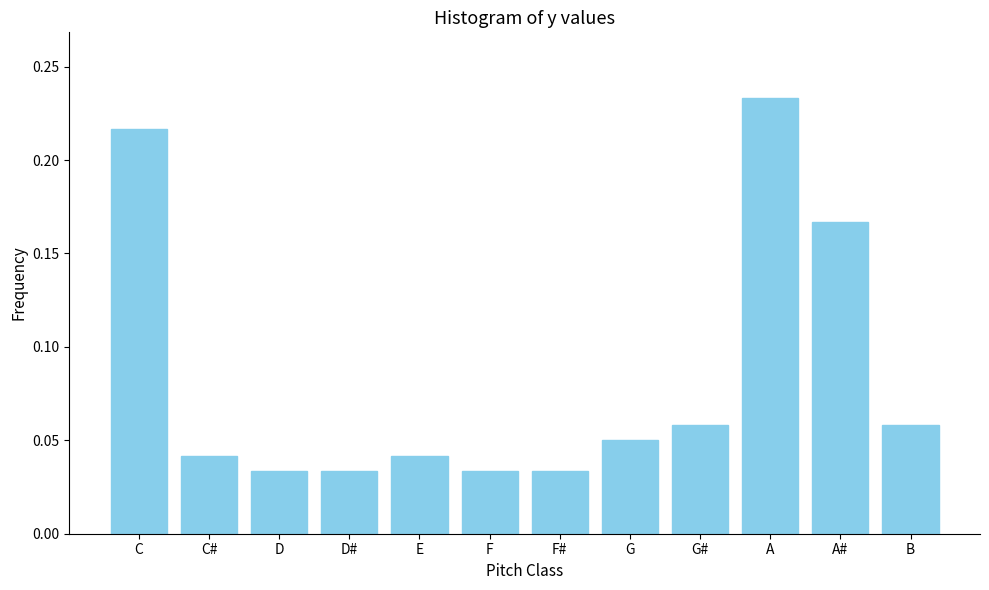

What is the sum of all values?

1.0